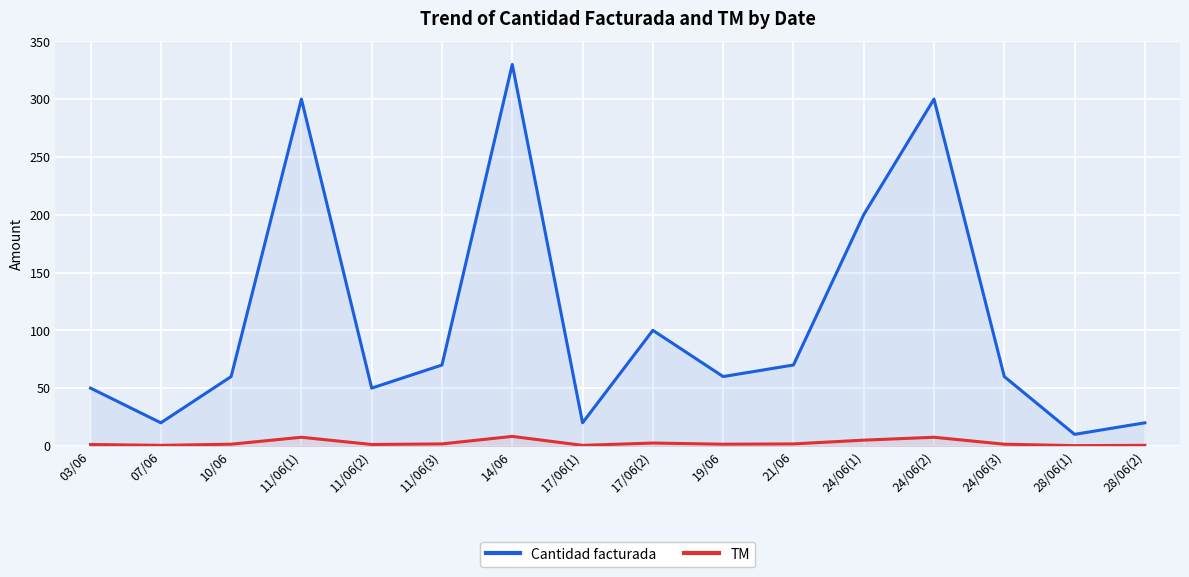

Between 03/06 and 28/06(1), which is larger?

03/06